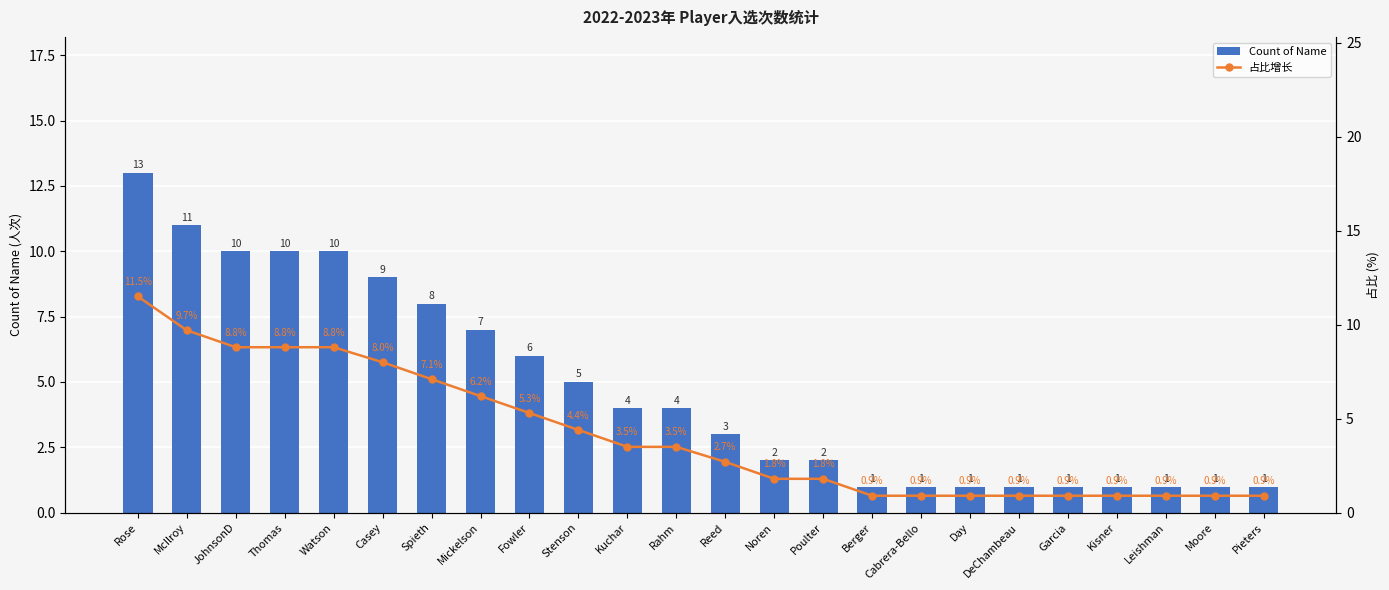

Reading left to right, extract all data points from this chart.

Count of Name: 13.0	11.0	10.0	10.0	10.0	9.0	8.0	7.0	6.0	5.0	4.0	4.0	3.0	2.0	2.0	1.0	1.0	1.0	1.0	1.0	1.0	1.0	1.0	1.0
占比增长: 11.5	9.7	8.8	8.8	8.8	8.0	7.1	6.2	5.3	4.4	3.5	3.5	2.7	1.8	1.8	0.9	0.9	0.9	0.9	0.9	0.9	0.9	0.9	0.9